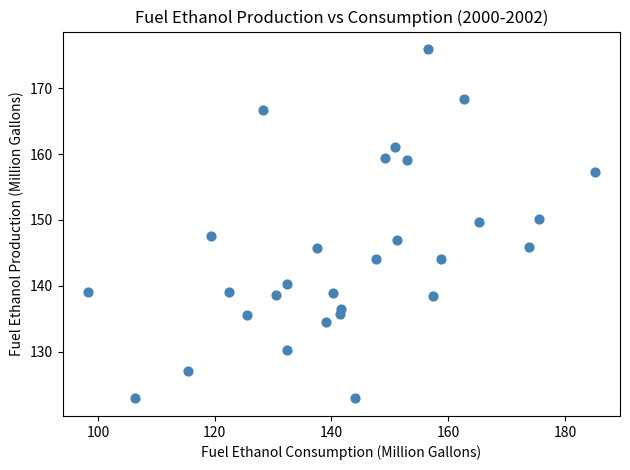

What is the range of X values (max minus min)?

86.7